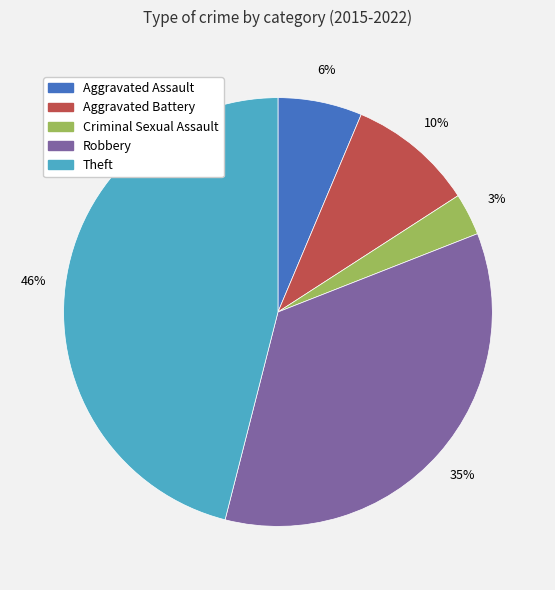

The Aggravated Battery slice represents 1% of the pie. True or false?

False